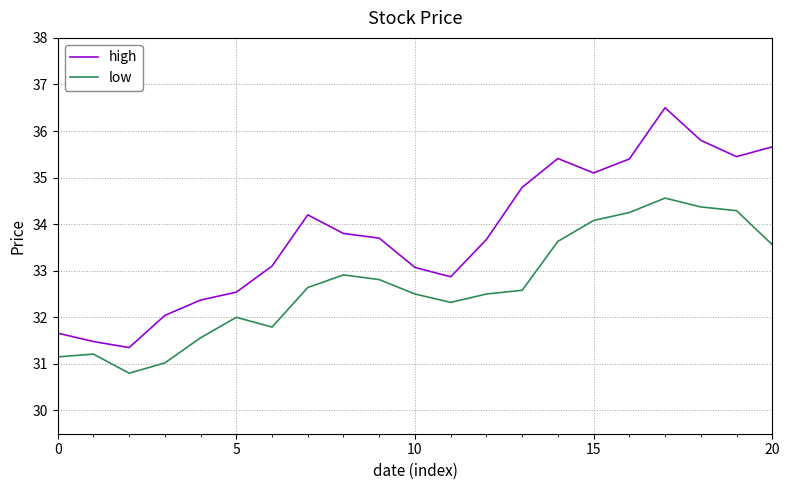

What is the minimum value for high?

31.4